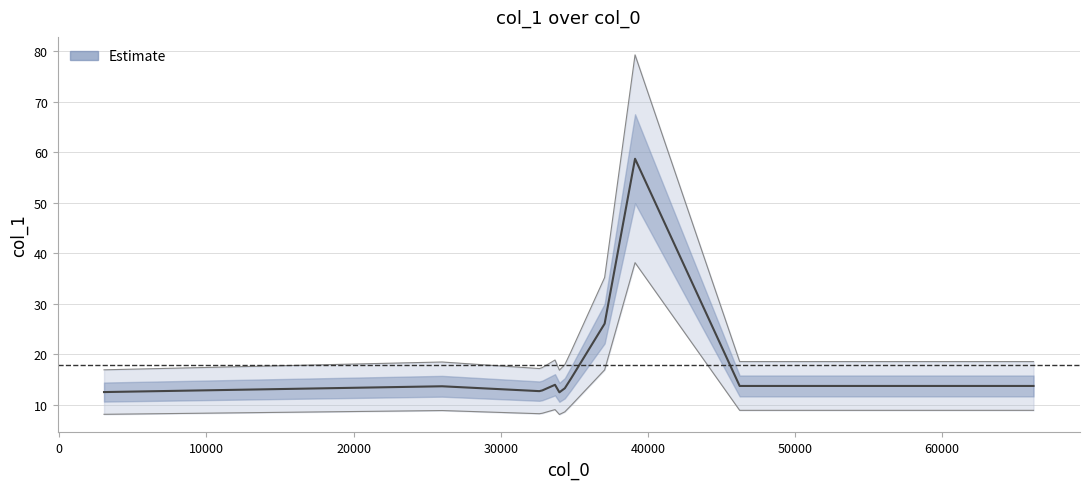

What is the difference between the values at 20000 and 10000?

0.1